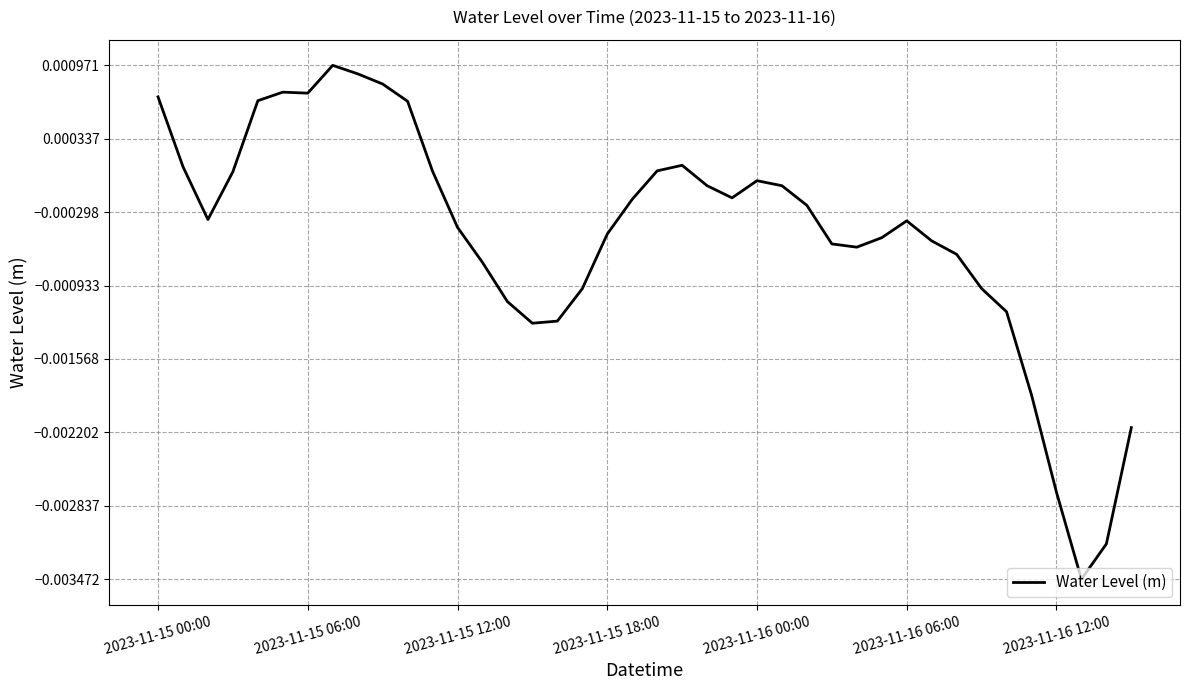

Does the chart have visible grid lines?

Yes